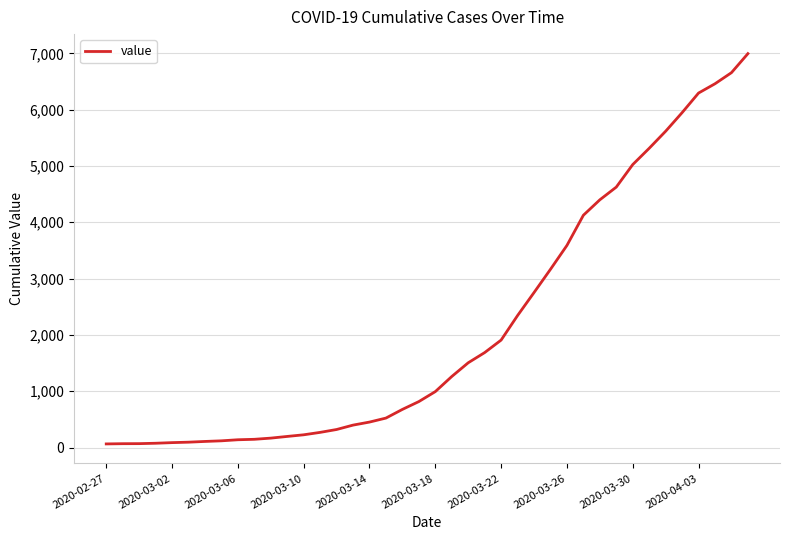

What is the average value?

2142